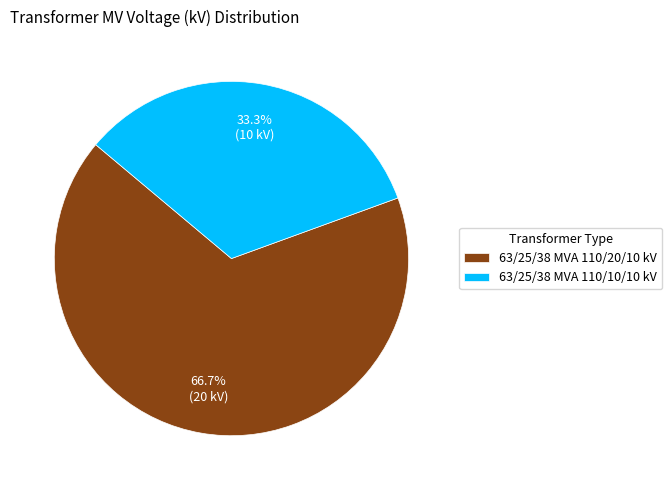

Do 63/25/38 MVA 110/10/10 kV and 63/25/38 MVA 110/20/10 kV together represent more than half of the pie?

Yes